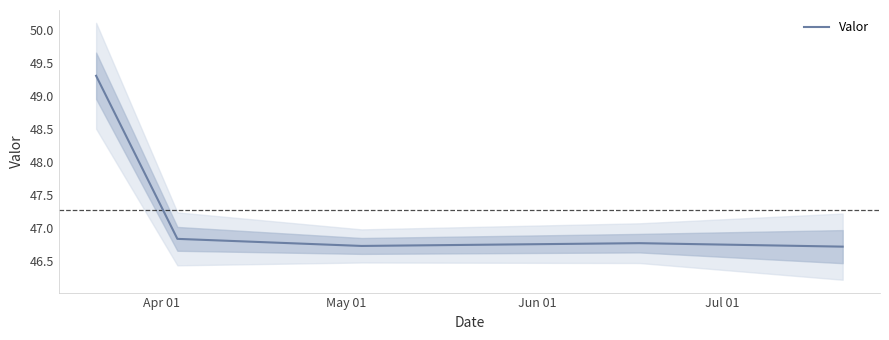

What is the maximum value for Valor?

49.3